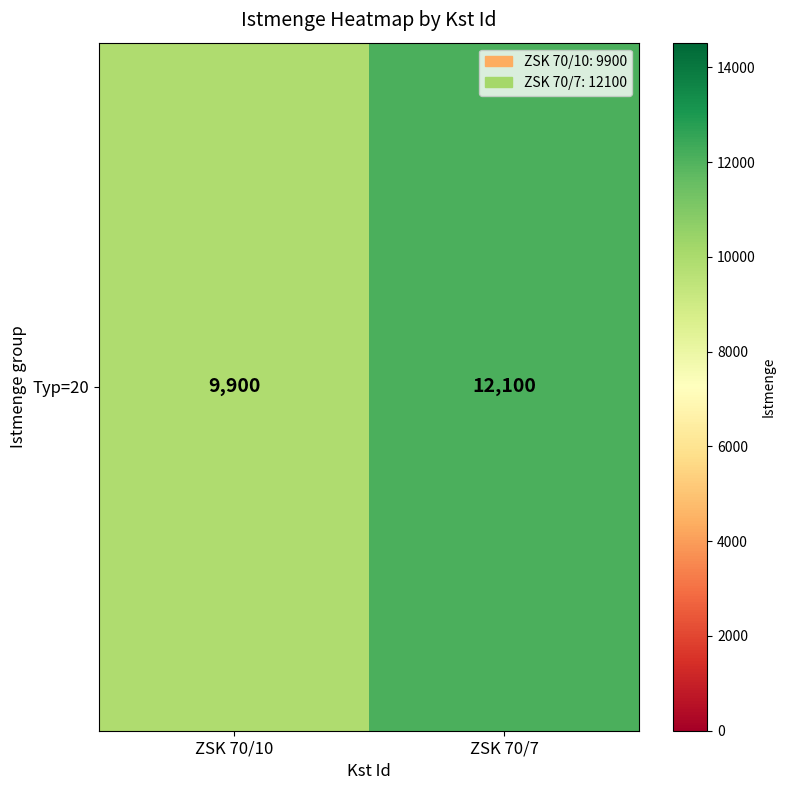

Rank the categories by value from highest to lowest.

ZSK 70/7, ZSK 70/10